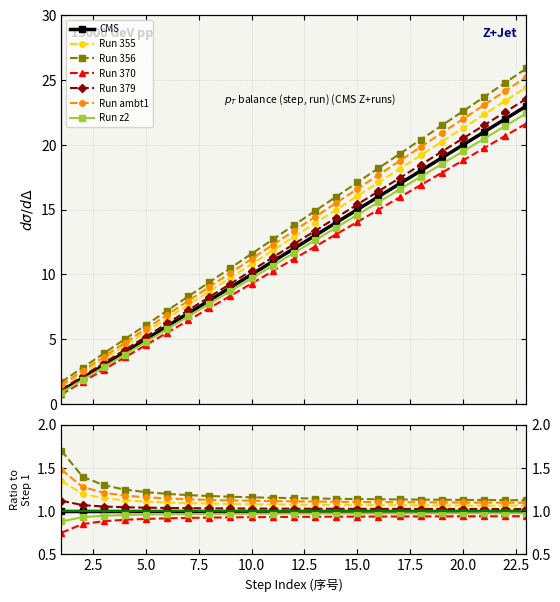

What is the value of the 3rd point from the left?

3